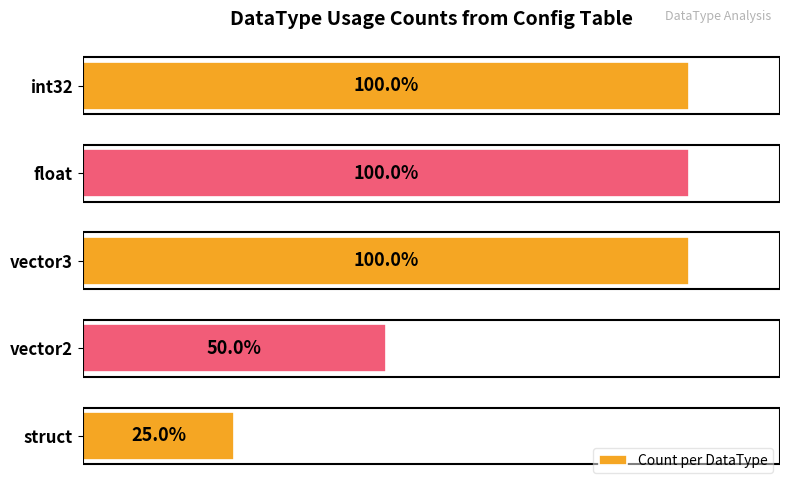

What is the difference between the maximum and minimum values?

3